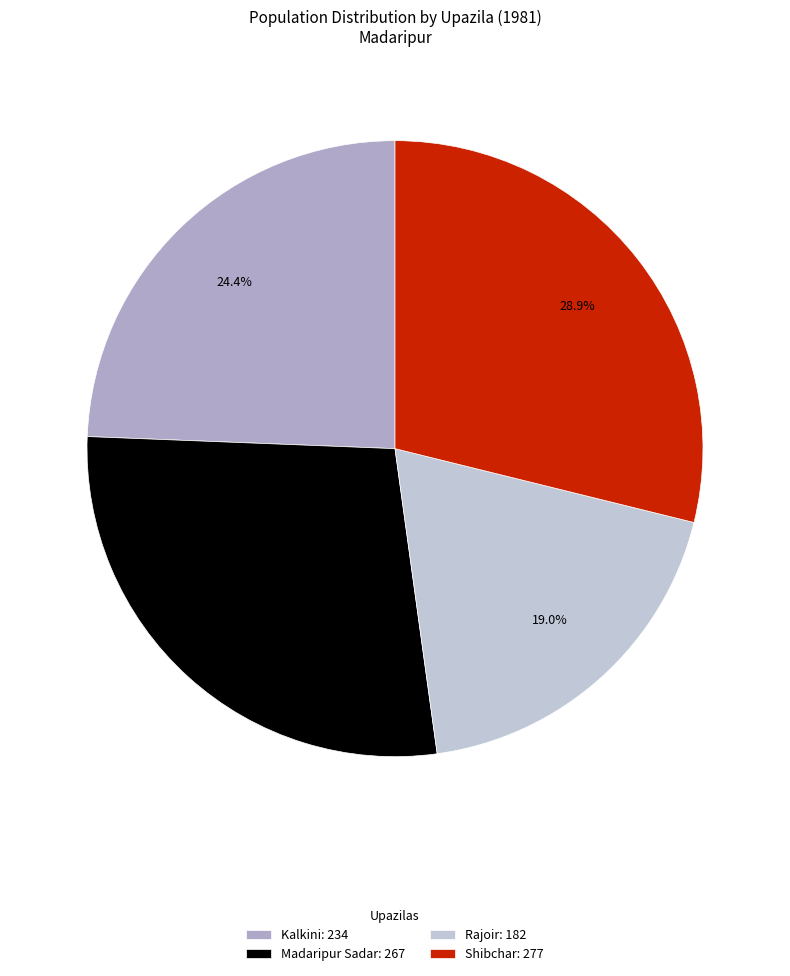

Which has a higher value, Shibchar or Rajoir?

Shibchar